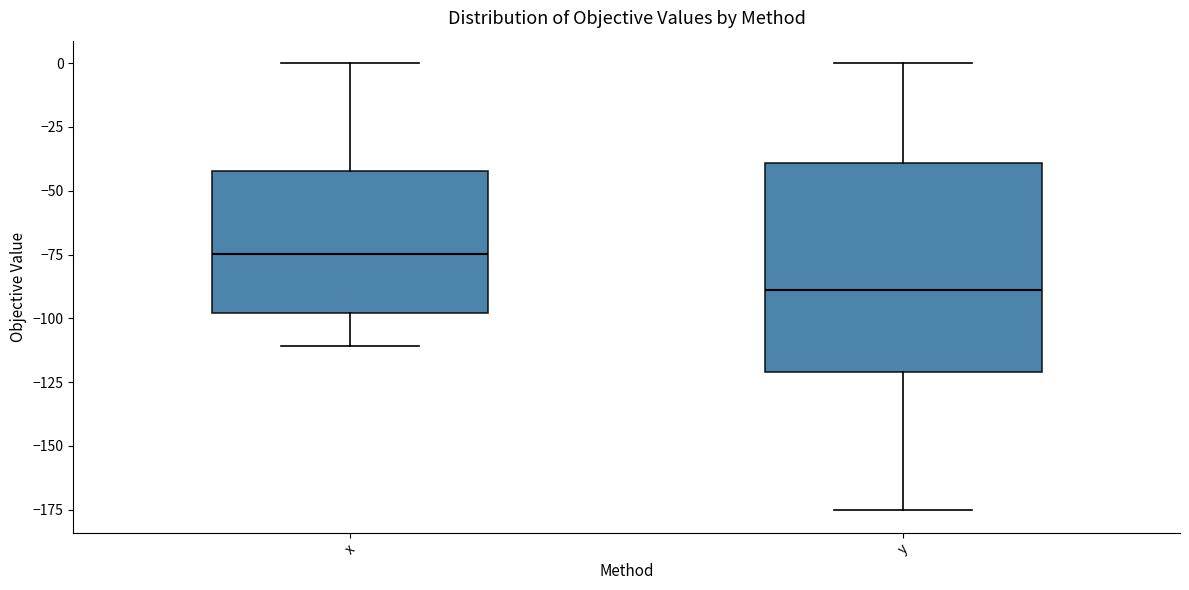

Reading left to right, read every box against the y-axis: the position of its median line, the range the box covers, and the ends of its whiskers. The values are not printed on the chart, so give them approximately, as read against the axis.

x: median -75, box -100 to -40, whiskers -110 to 0
y: median -90, box -120 to -40, whiskers -175 to 0